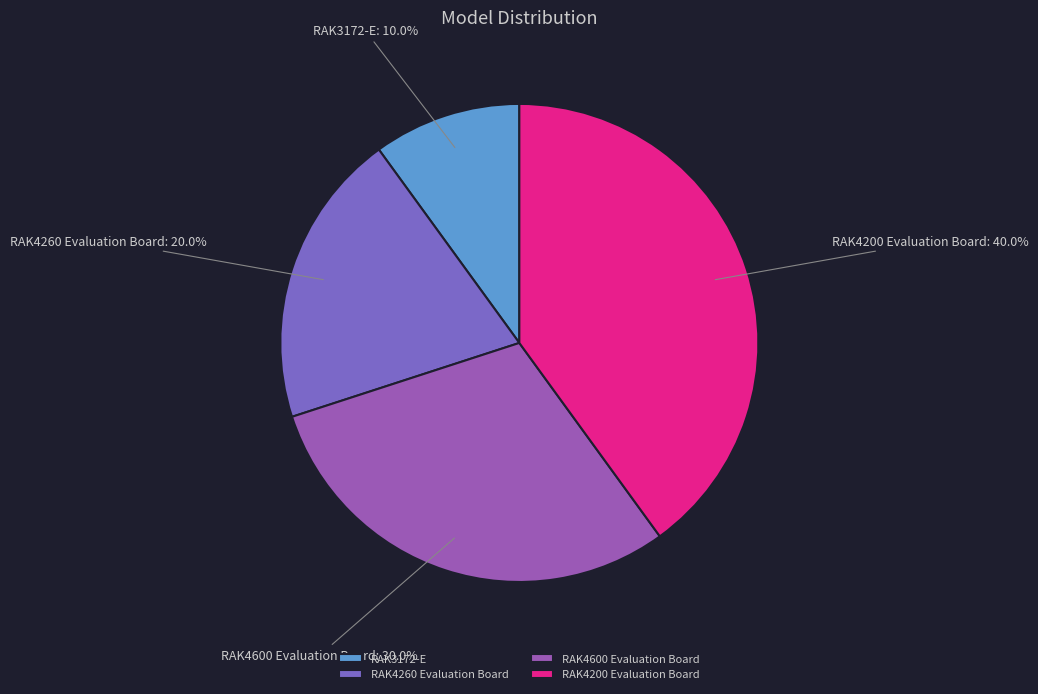

To the nearest percent, what percentage of the pie is RAK4600 Evaluation Board?

30%